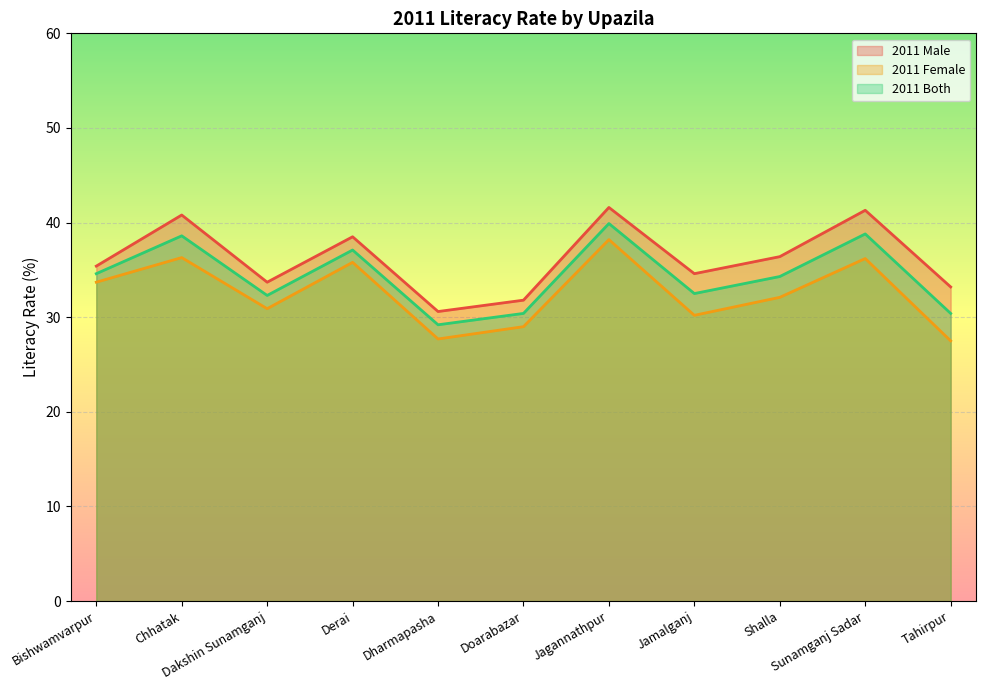

What is the approximate value of 2011 Female at Derai?

35.8